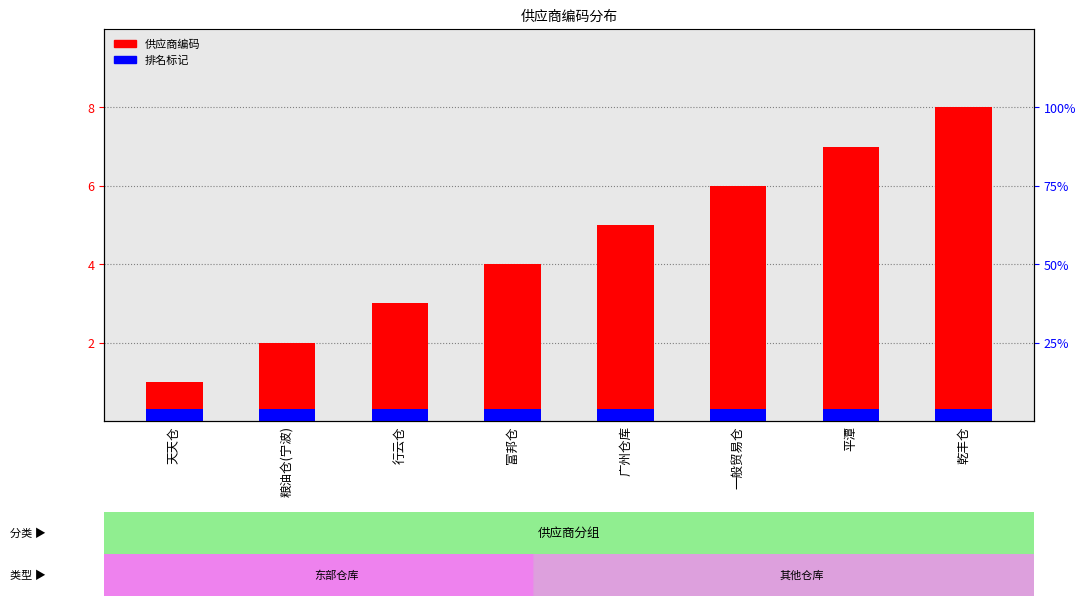

Is it true that 供应商编码 equals 3.0 at 行云仓?

True